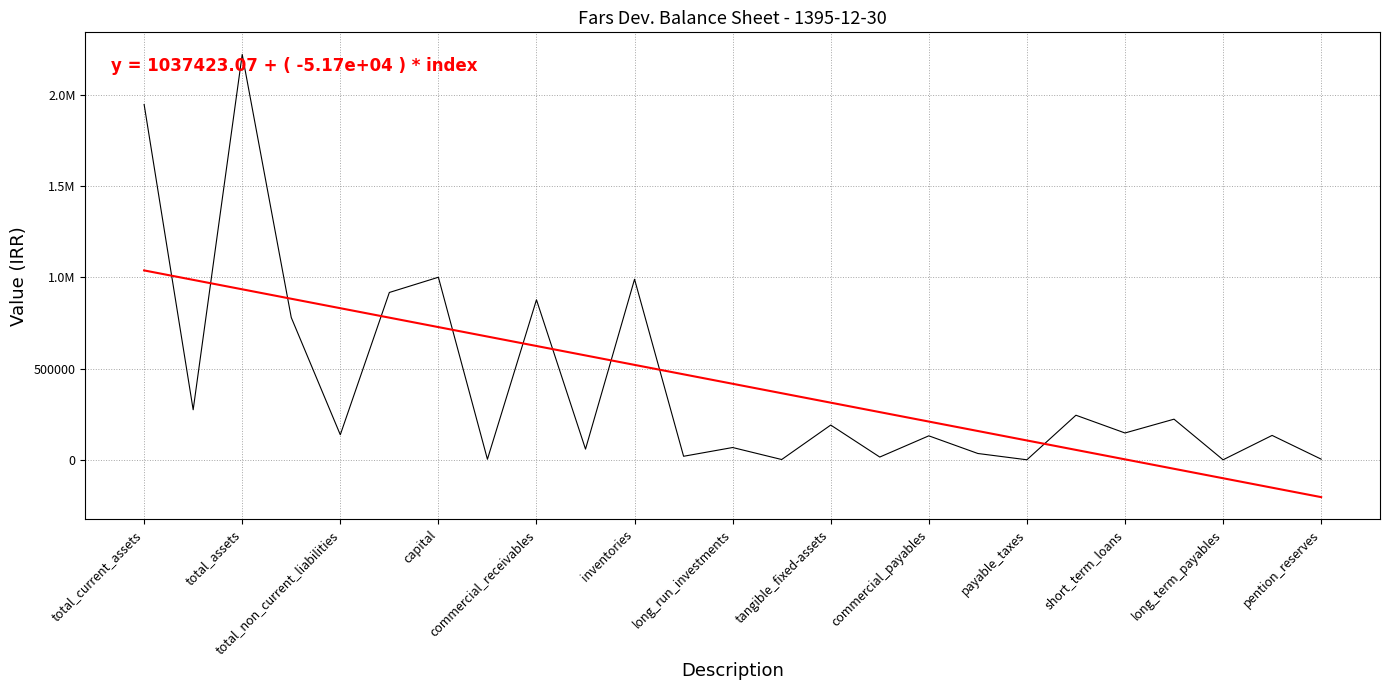

Is it true that Trend equals 768119.4 at long_term_payables?

False